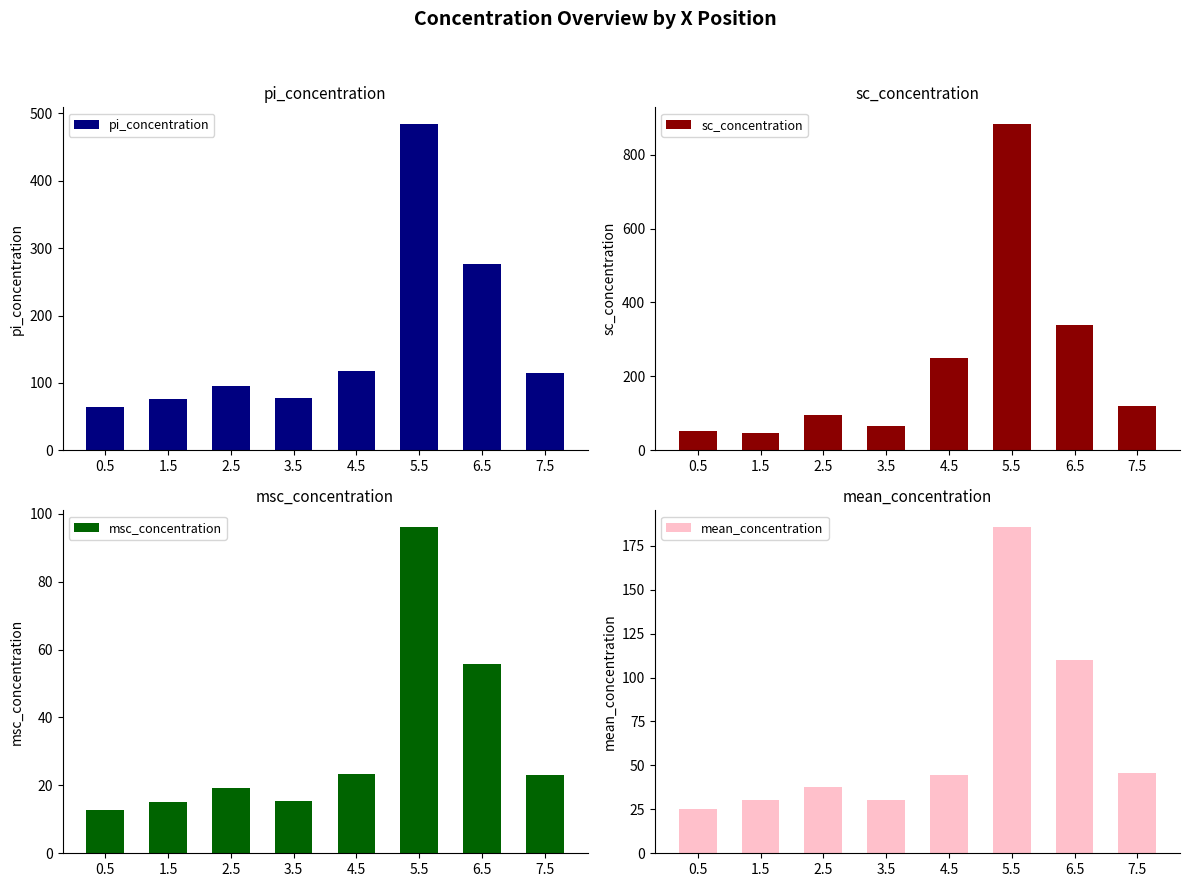

The value of pi_concentration at 1.5 is 76.2. True or false?

True